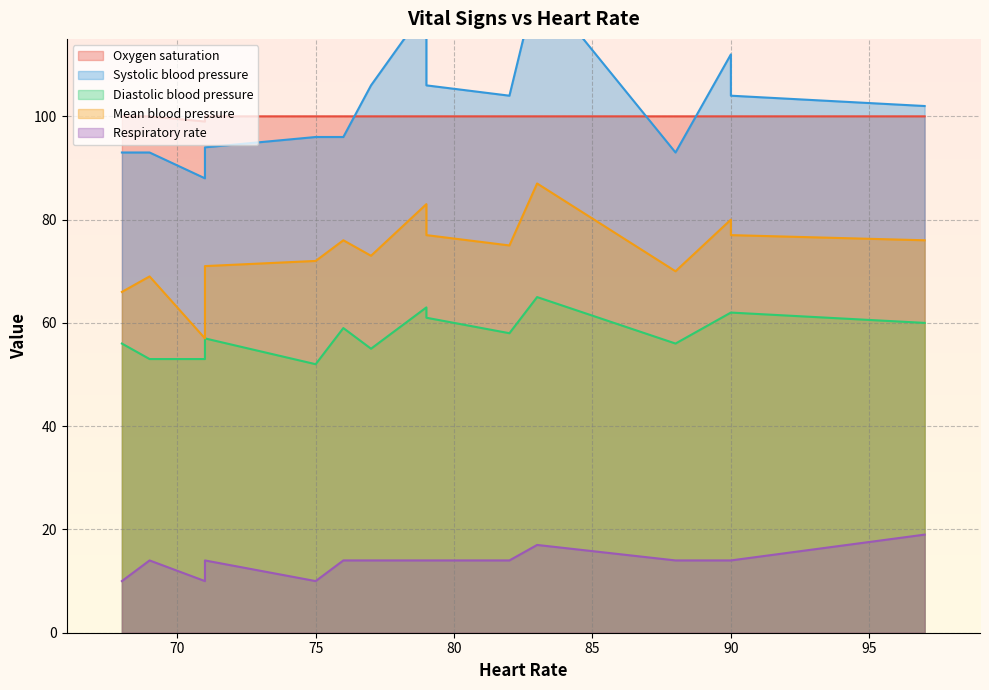

The Systolic blood pressure series shows 102 at 97. True or false?

True